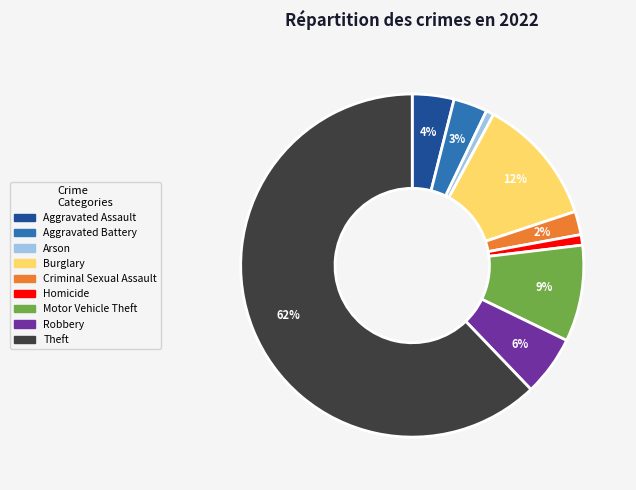

How many segments does this pie chart have?

9